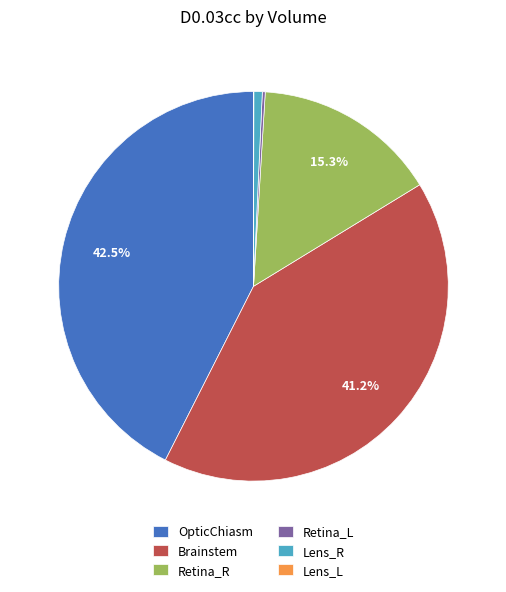

What is the ratio of the value at Brainstem to the value at Lens_R?

59.1